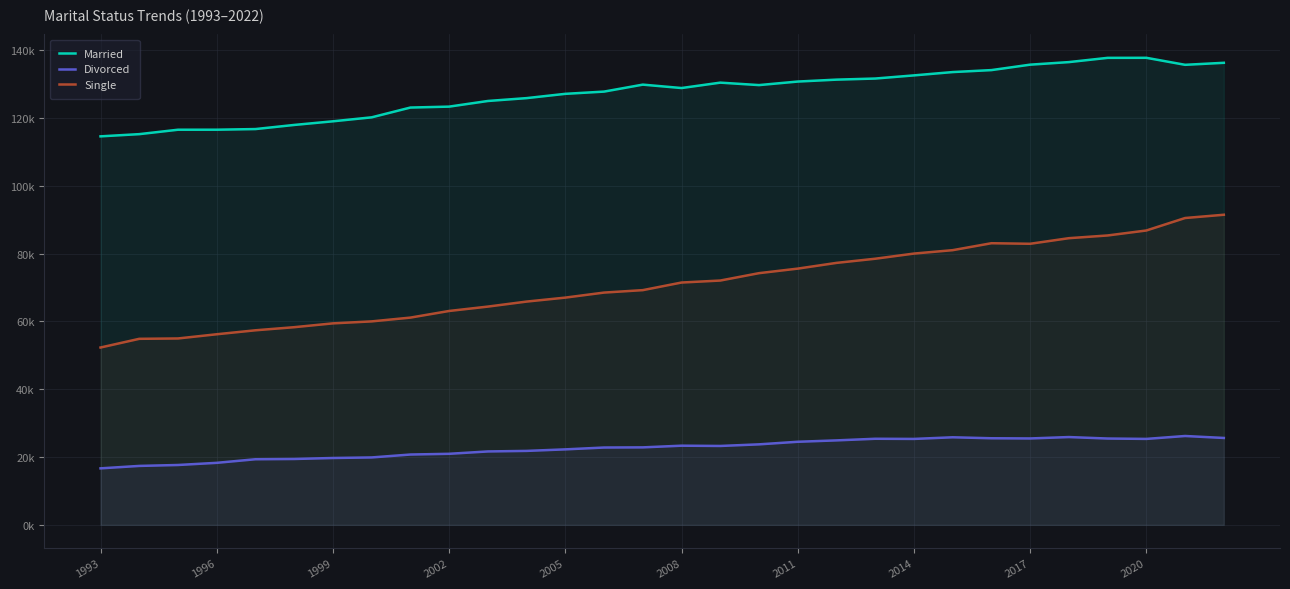

Which series has the widest spread of values?

Single